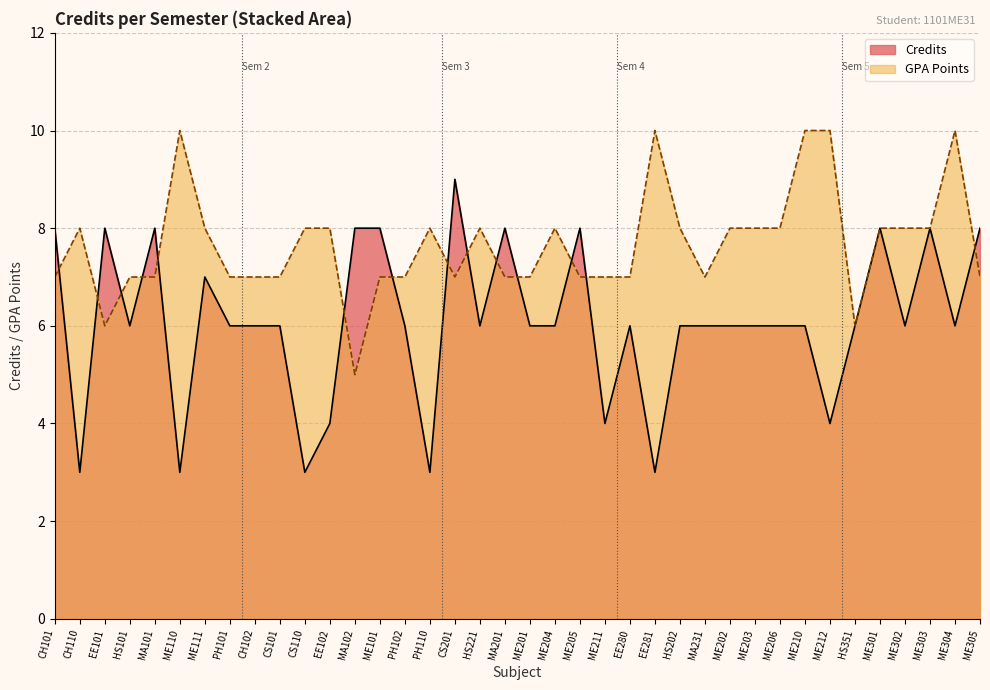

What is the label of the 38th point from the left?

ME305